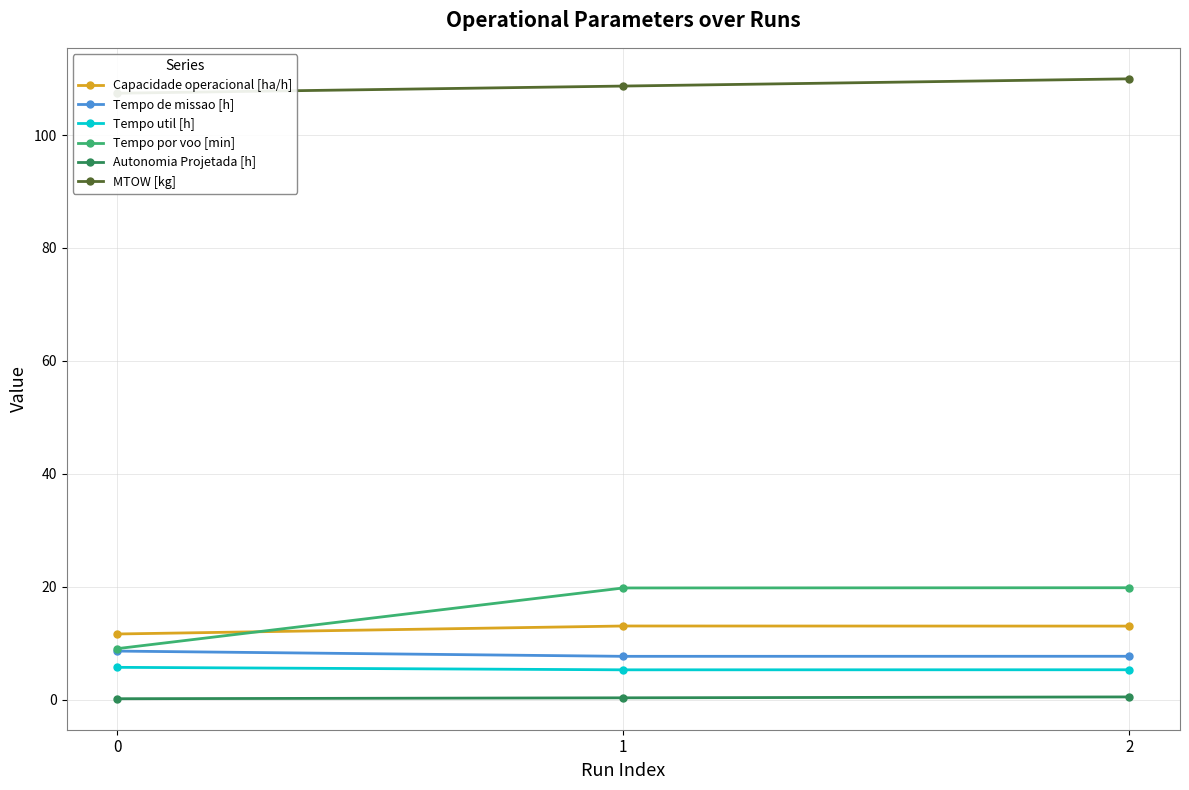

Reading left to right, list all the values displayed in this chart.

Capacidade operacional [ha/h]: 11.6	13.0	13.0
Tempo de missao [h]: 8.6	7.7	7.7
Tempo util [h]: 5.7	5.3	5.3
Tempo por voo [min]: 9.0	19.8	19.8
Autonomia Projetada [h]: 0.2	0.3	0.5
MTOW [kg]: 107.4	108.7	110.0